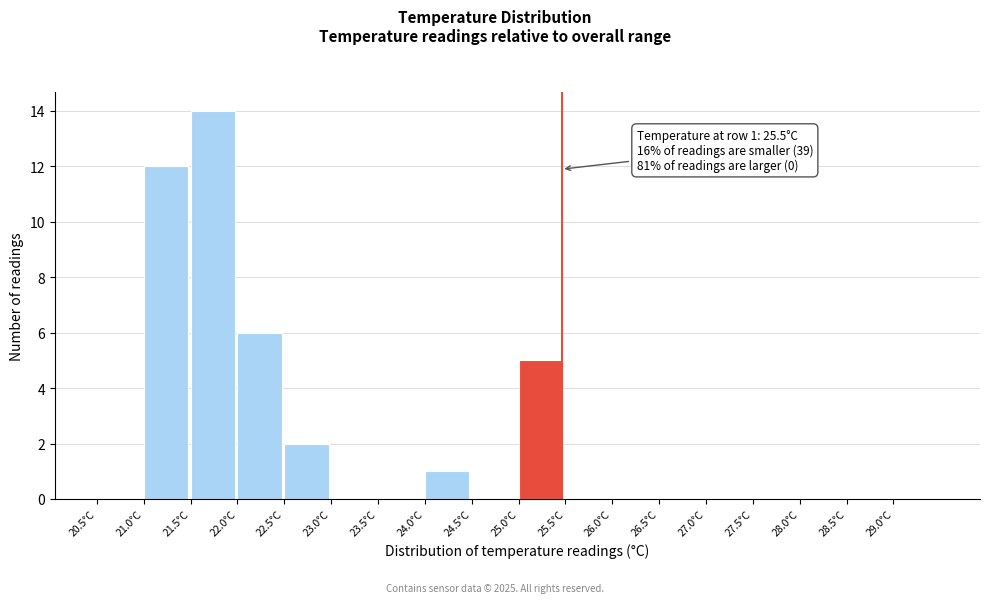

Over which range of the x-axis is the bar tallest?

21.5 to 22.0